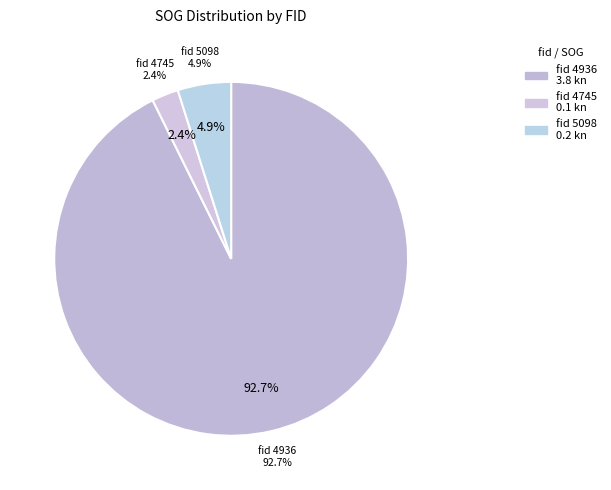

The 5098 slice represents 5% of the pie. True or false?

True